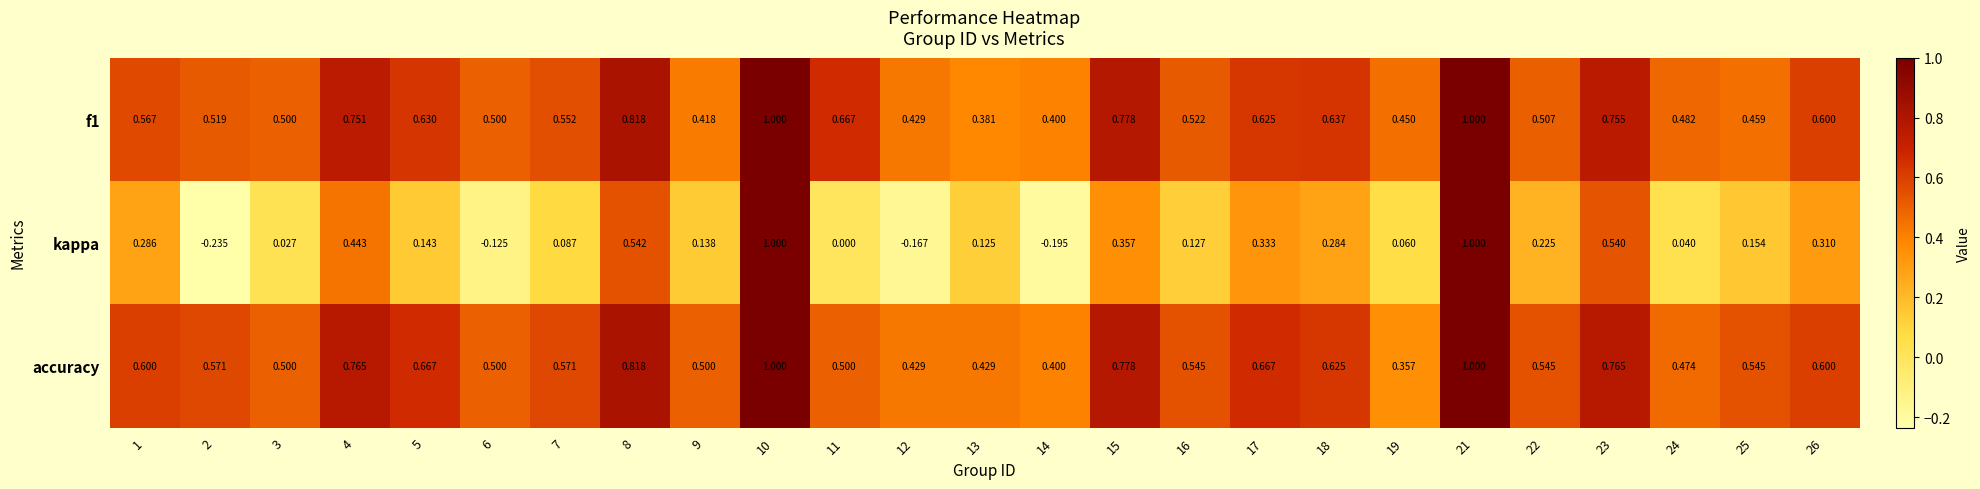

Which series has the largest range (max minus min)?

kappa